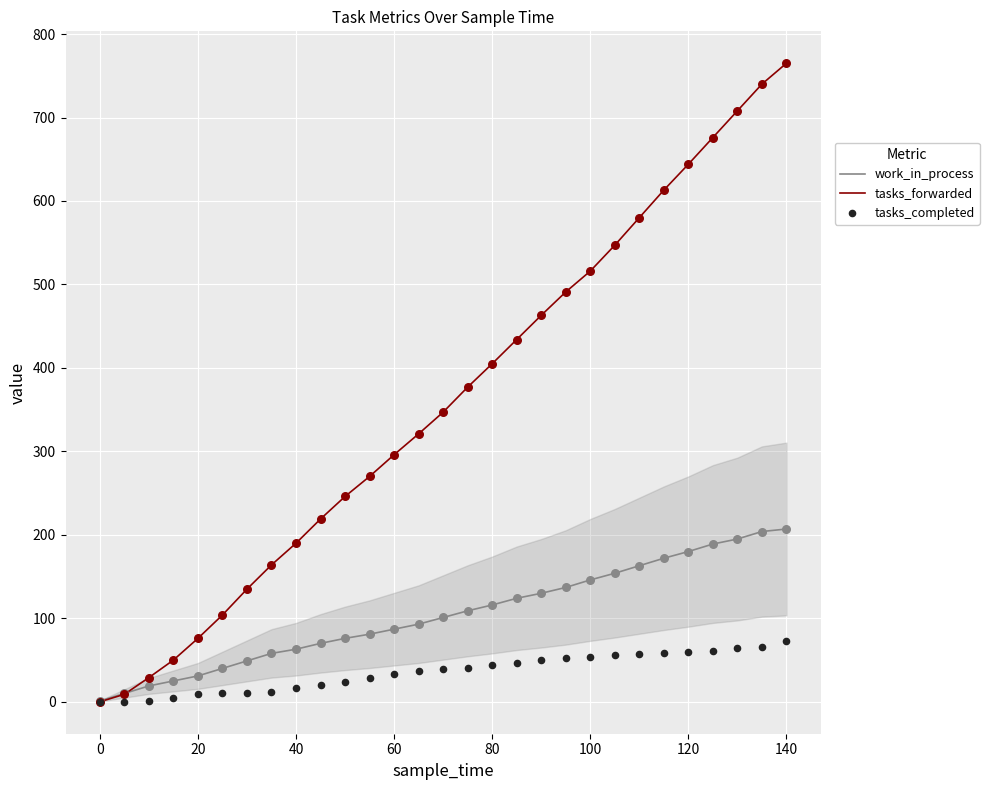

What is the maximum value for work_in_process?

207